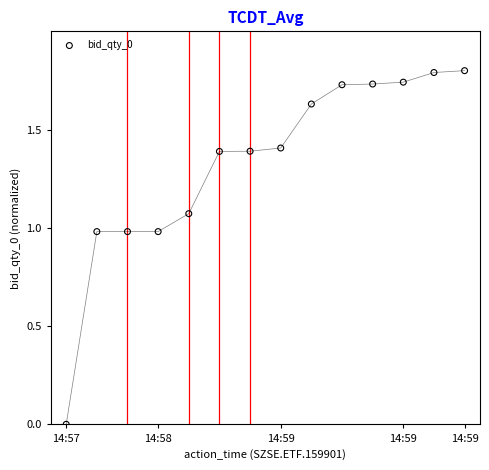

What is the range of Y values (max minus min)?

1.8